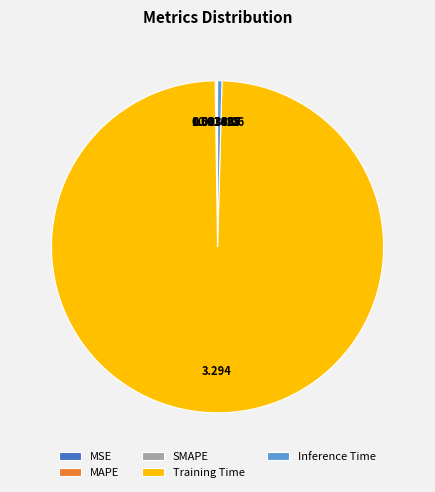

Which slice is the largest?

Training Time